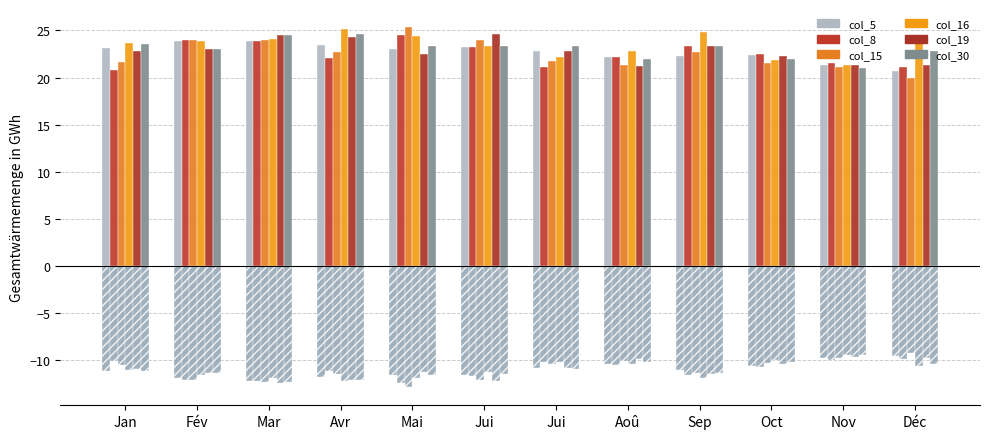

What is the smallest value displayed?

19.9